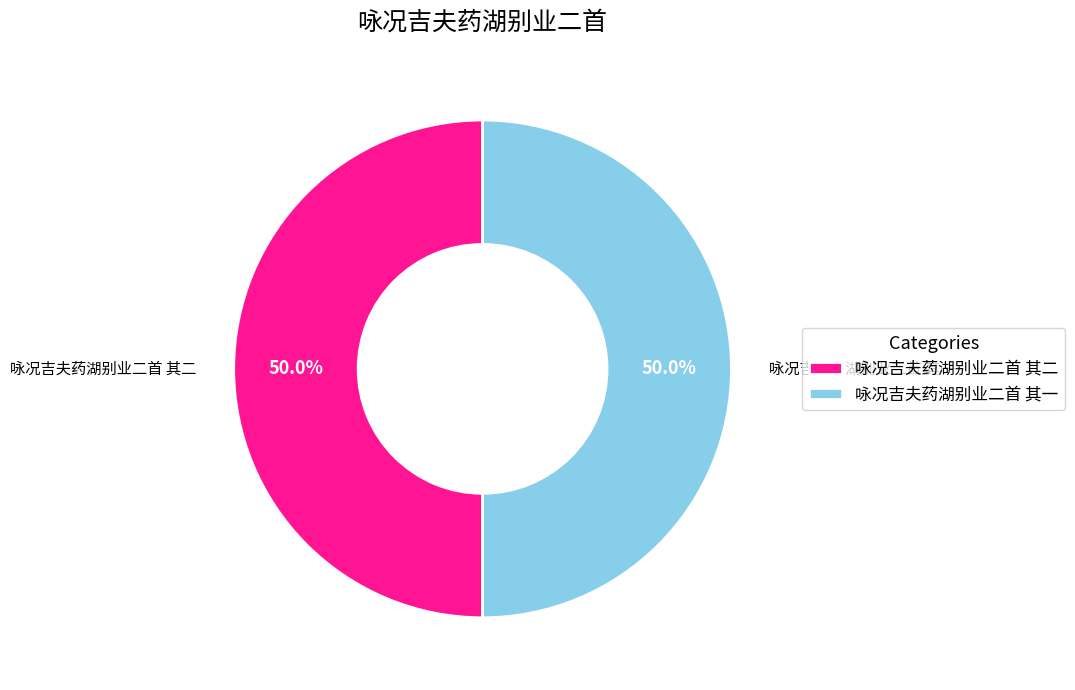

Approximately how many times larger is the value at 咏况吉夫药湖别业二首 其二 compared to 咏况吉夫药湖别业二首 其一?

1.0